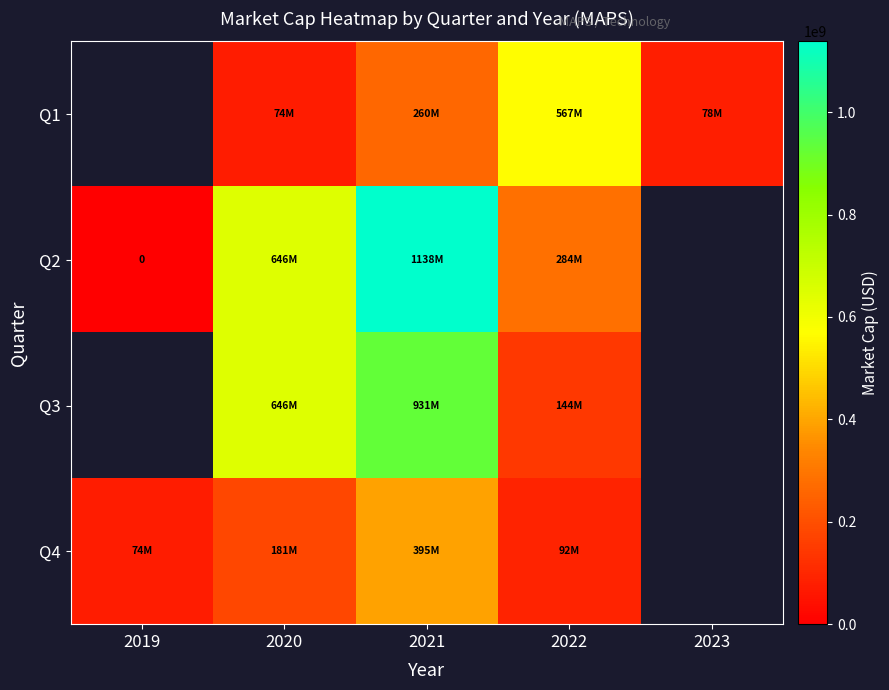

Which series has the largest range (max minus min)?

Q2